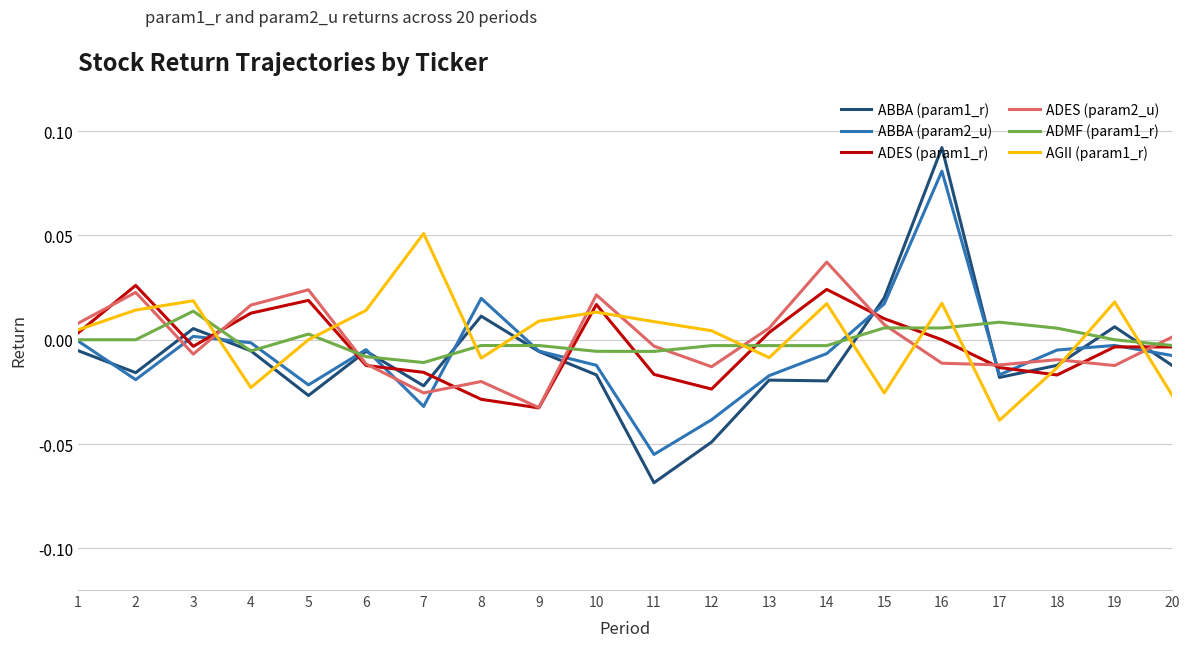

Is this an area chart (filled region under the line)?

No